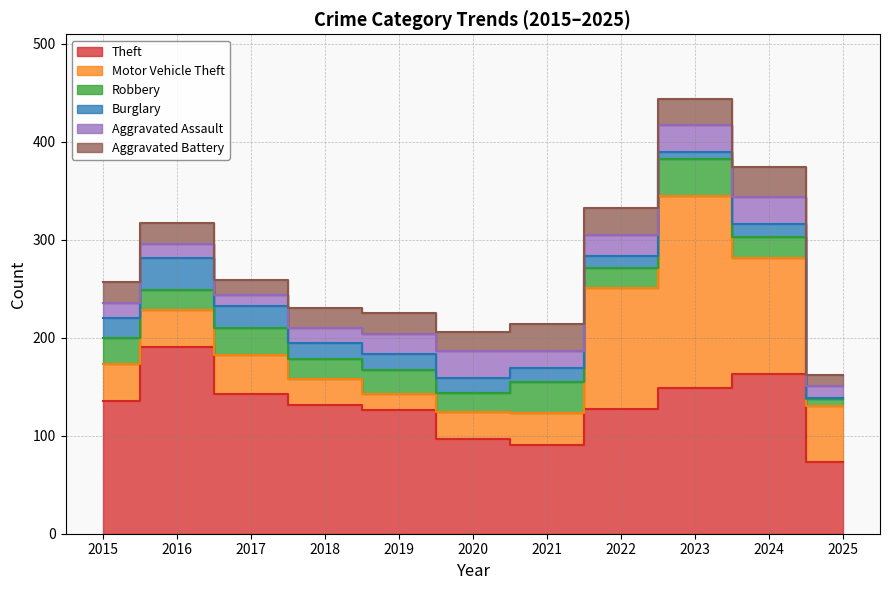

Between 2015 and 2022, which series saw the biggest shift?

Motor Vehicle Theft